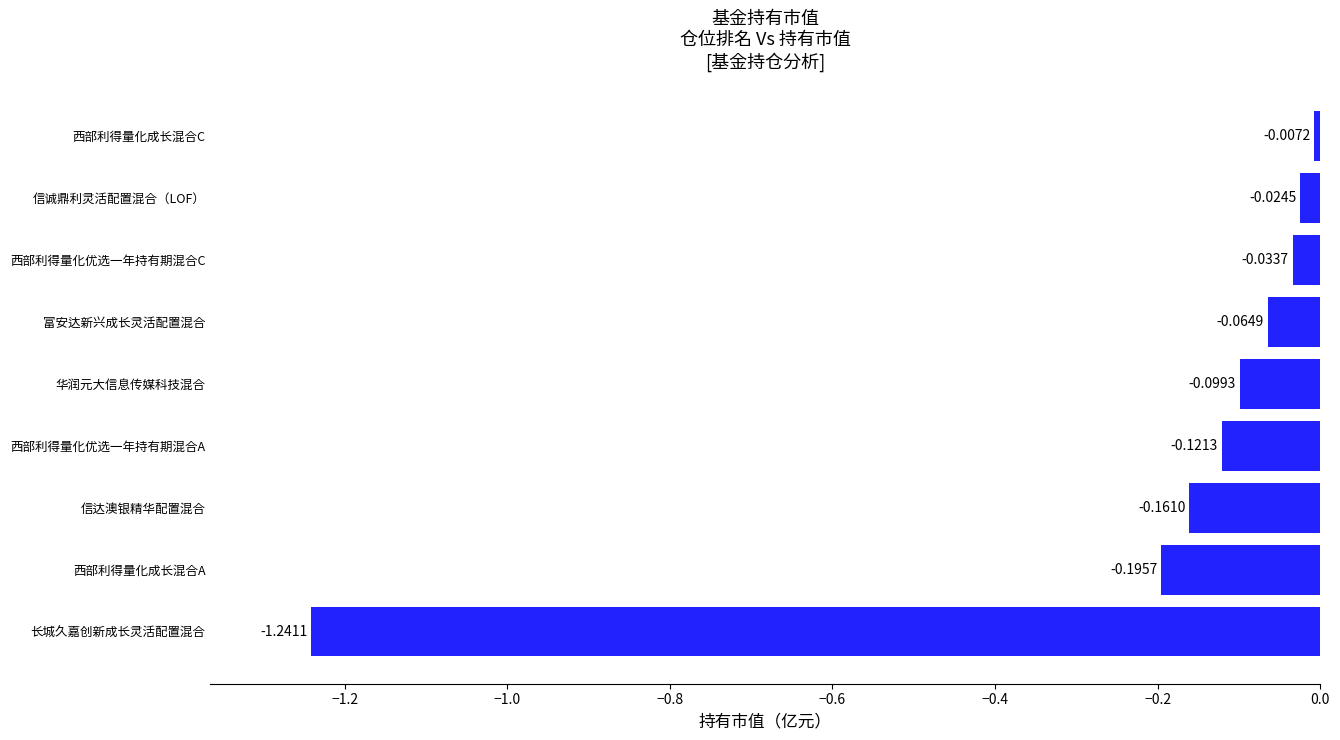

List the labels in order of value, smallest first.

长城久嘉创新成长灵活配置混合, 西部利得量化成长混合A, 信达澳银精华配置混合, 西部利得量化优选一年持有期混合A, 华润元大信息传媒科技混合, 富安达新兴成长灵活配置混合, 西部利得量化优选一年持有期混合C, 信诚鼎利灵活配置混合（LOF）, 西部利得量化成长混合C